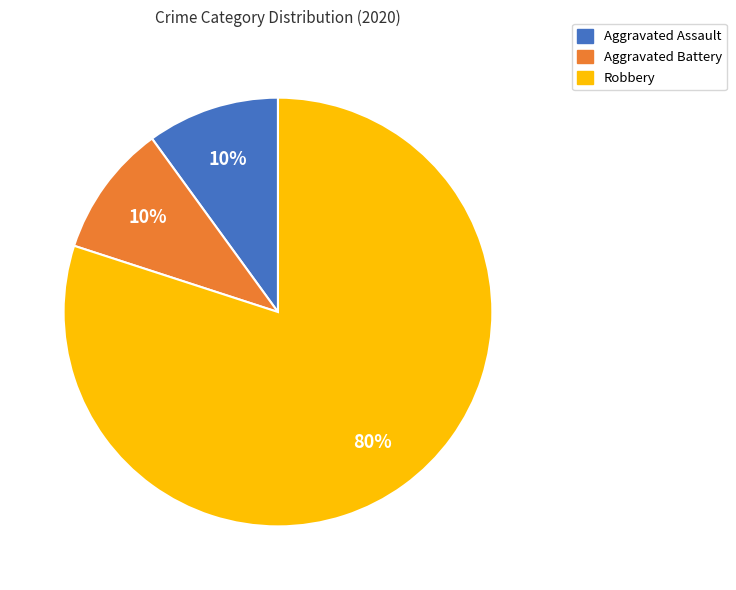

Which has a higher value, Robbery or Aggravated Battery?

Robbery